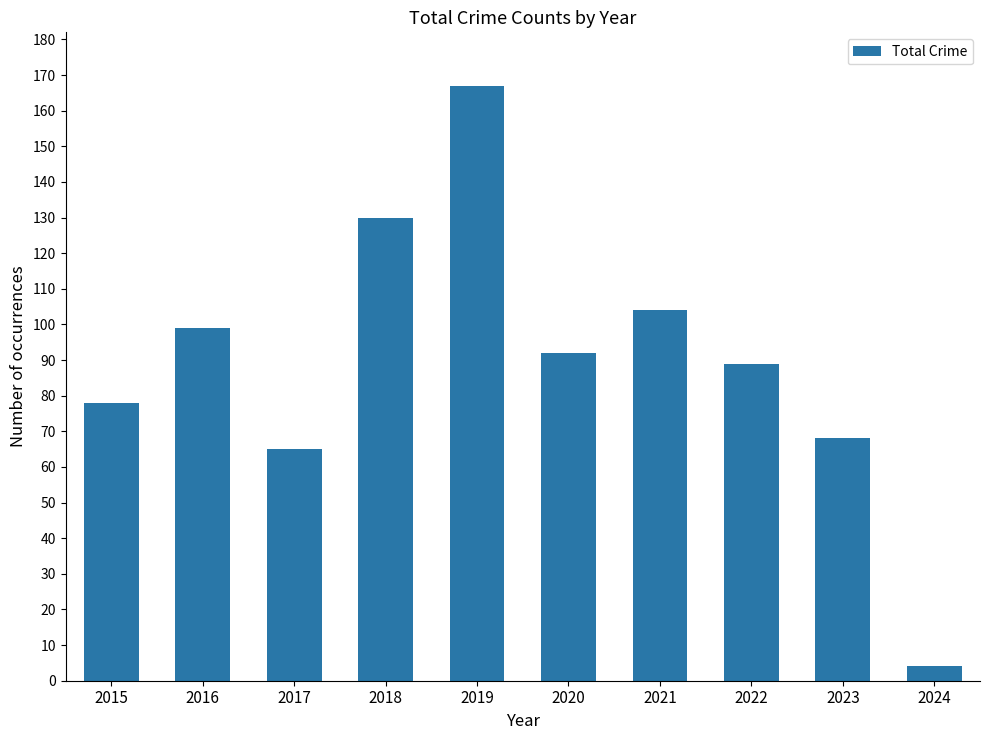

The chart shows a value of 65 at 2017. True or false?

True